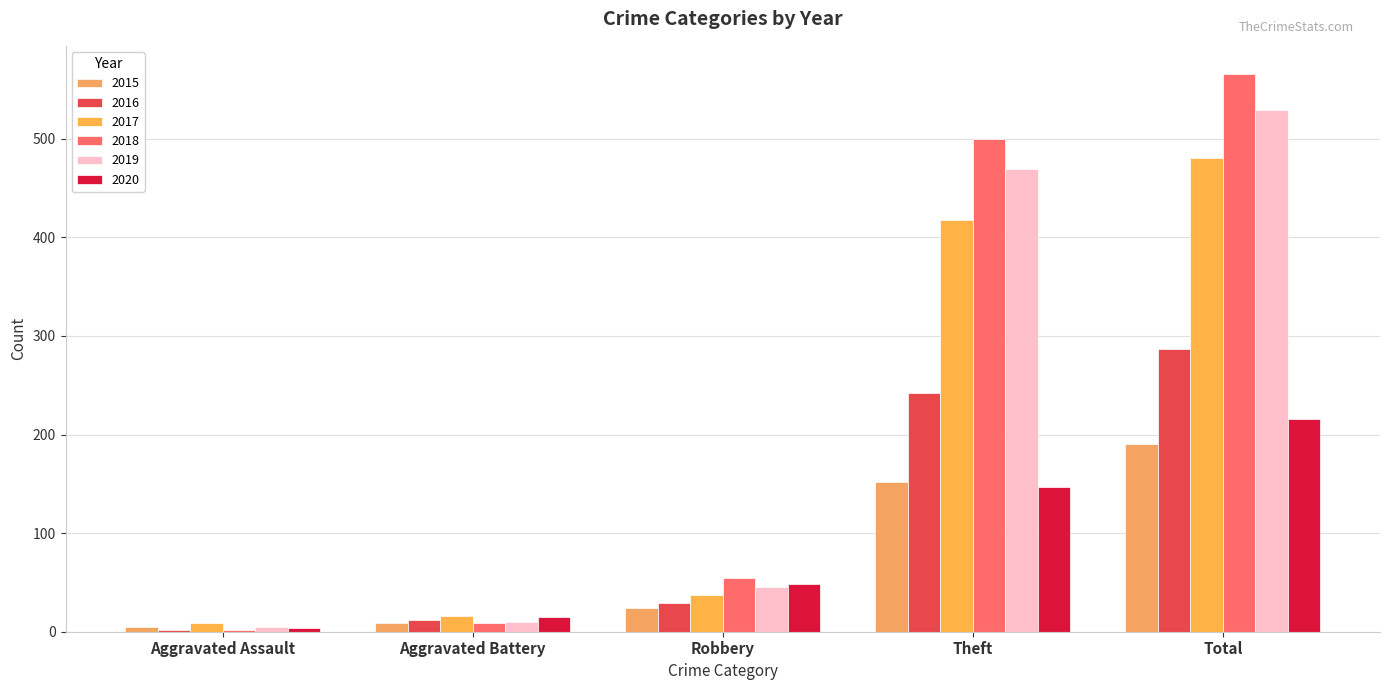

What is the difference between the 2019 values at Aggravated Assault and Total?

524